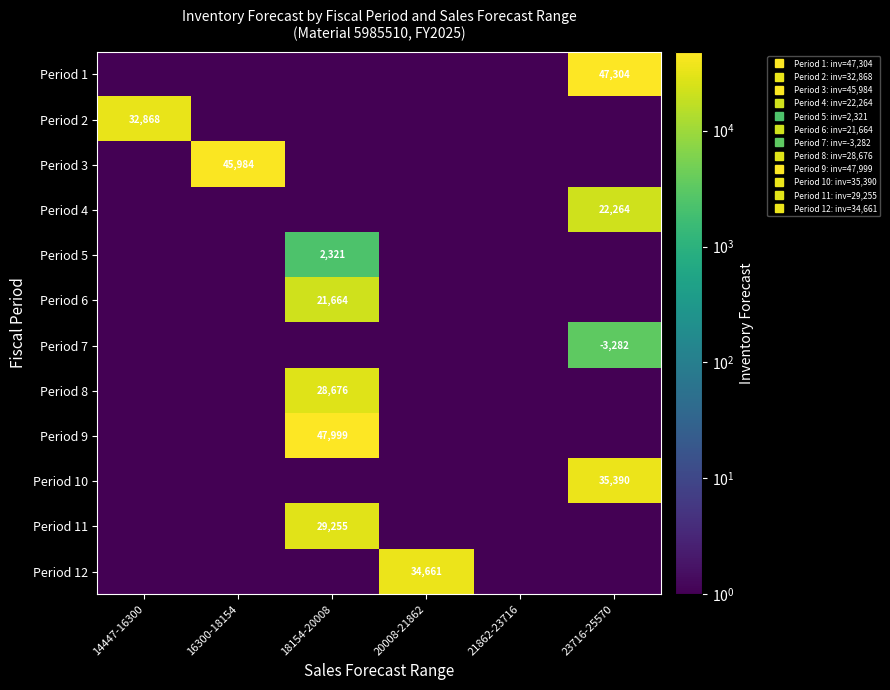

How many distinct data groups are displayed?

12